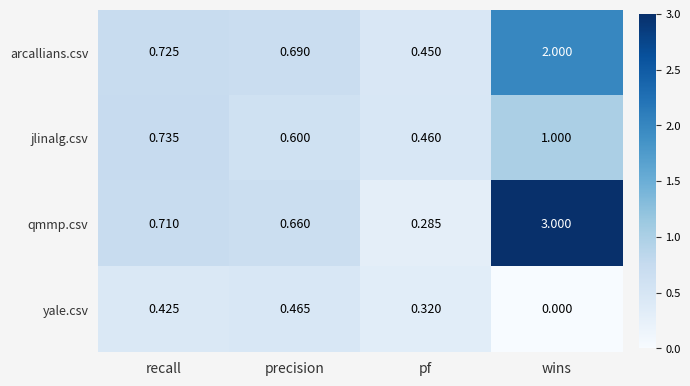

Count the number of data series in this chart.

4